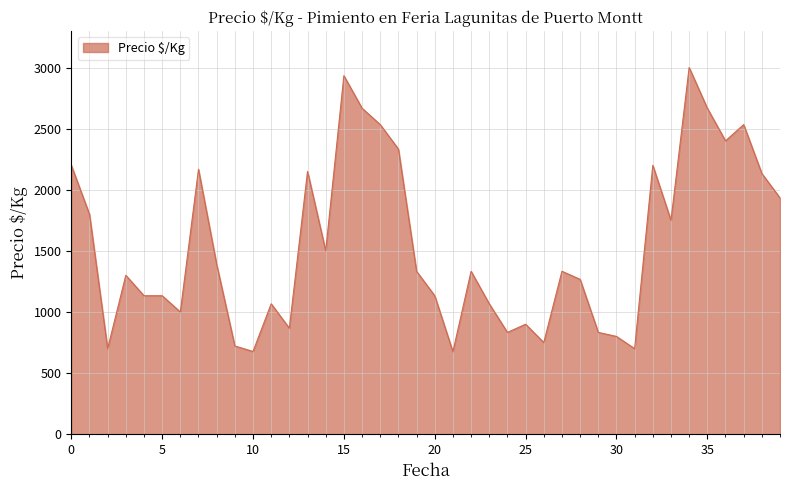

What is the difference between the maximum and minimum values?

2325